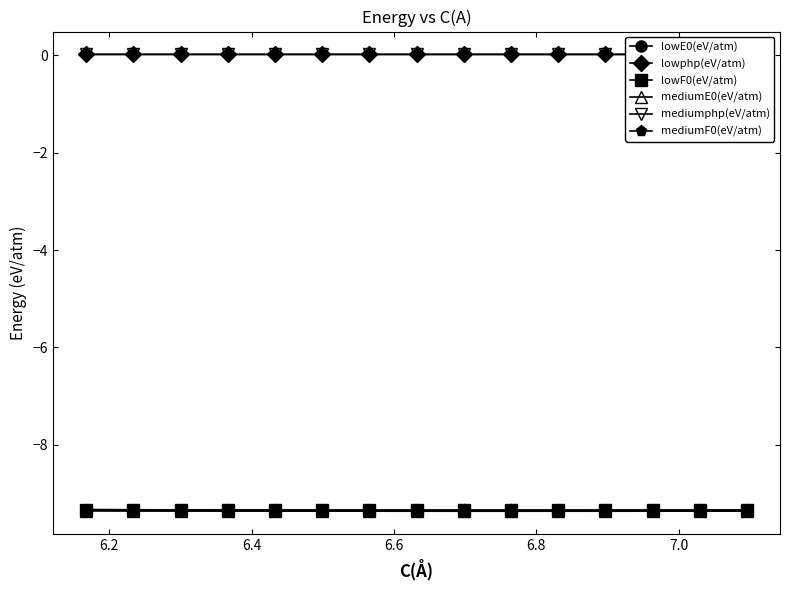

At how many categories does at least one series exceed 0?

15